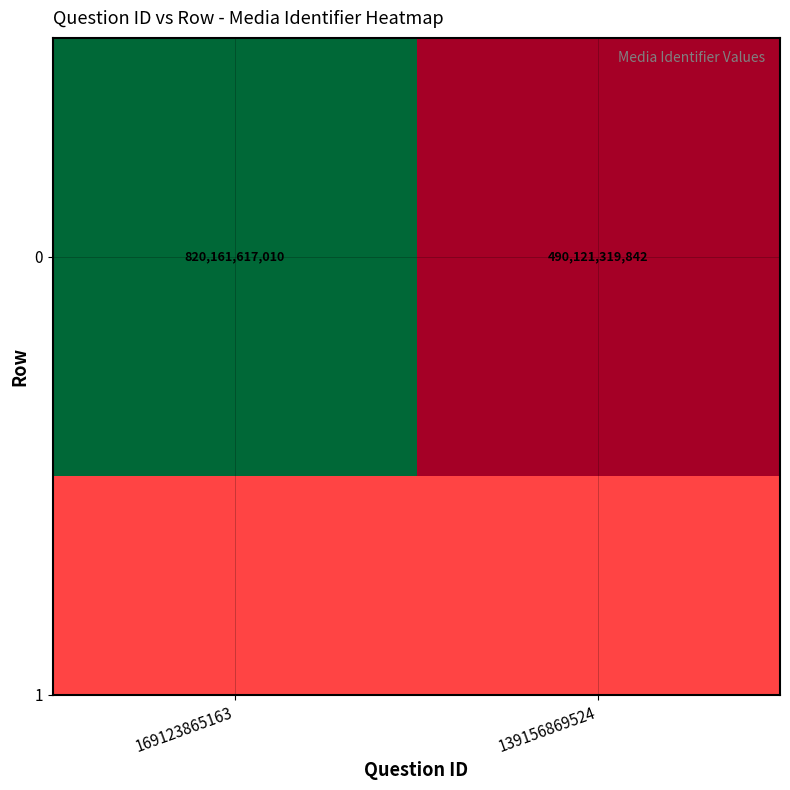

Is it true that the value at 139156869524 is 846321967514?

False